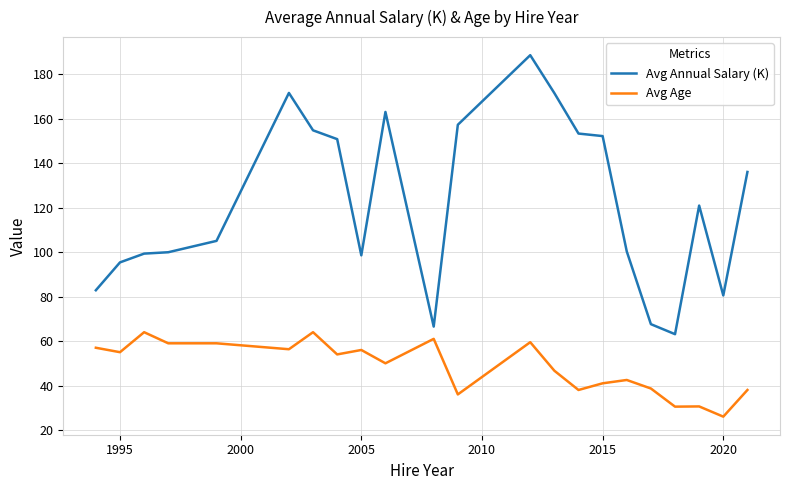

Rank the series by their maximum value, from lowest to highest.

Avg Age, Avg Annual Salary (K)